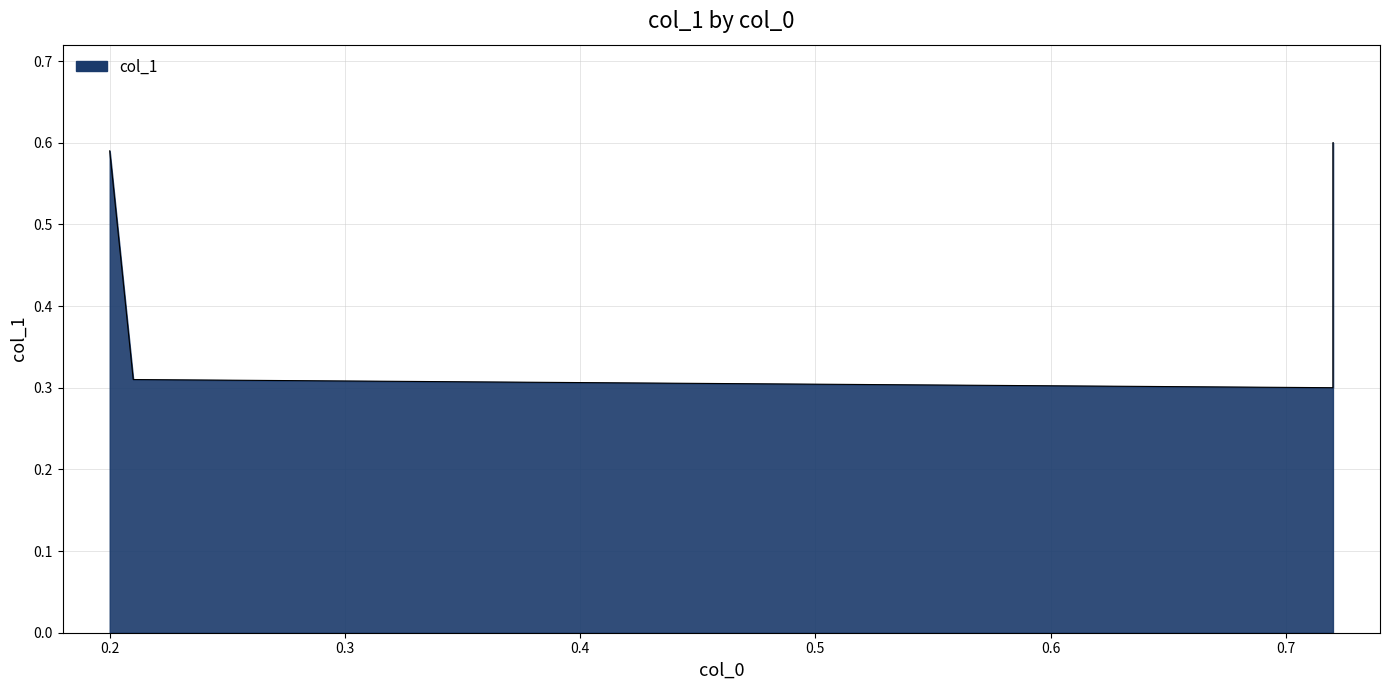

List the labels in order of value, largest first.

0.72, 0.2, 0.21, 0.72